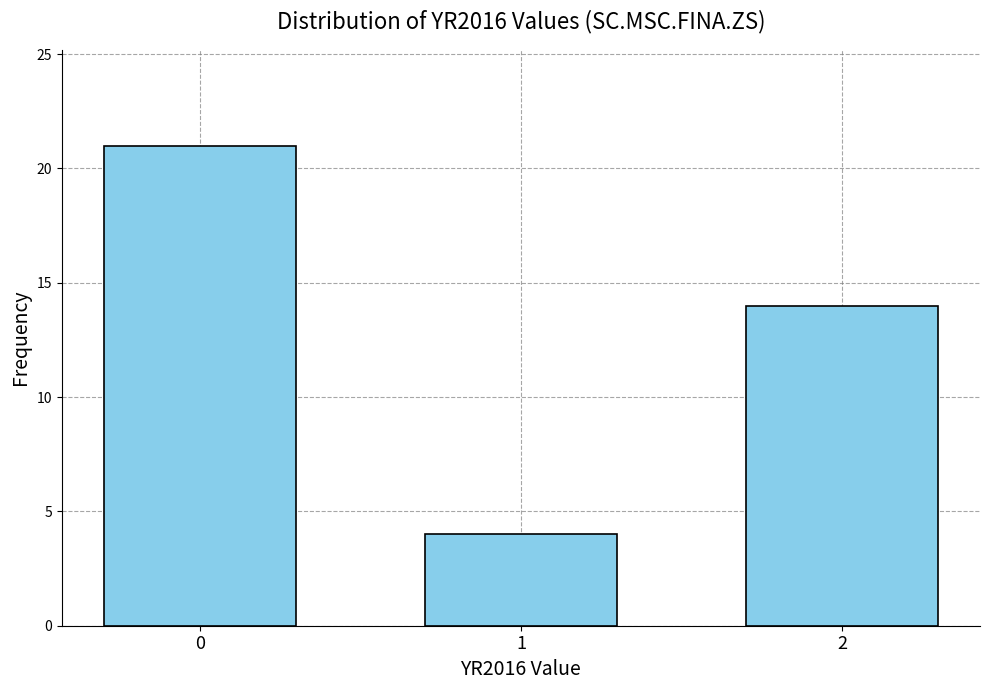

Reading left to right, what are all the values shown in this chart?

21	4	14